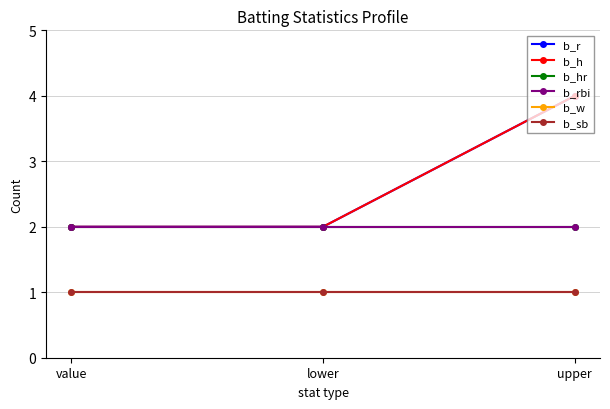

List the labels in order of b_rbi value, smallest first.

value, lower, upper